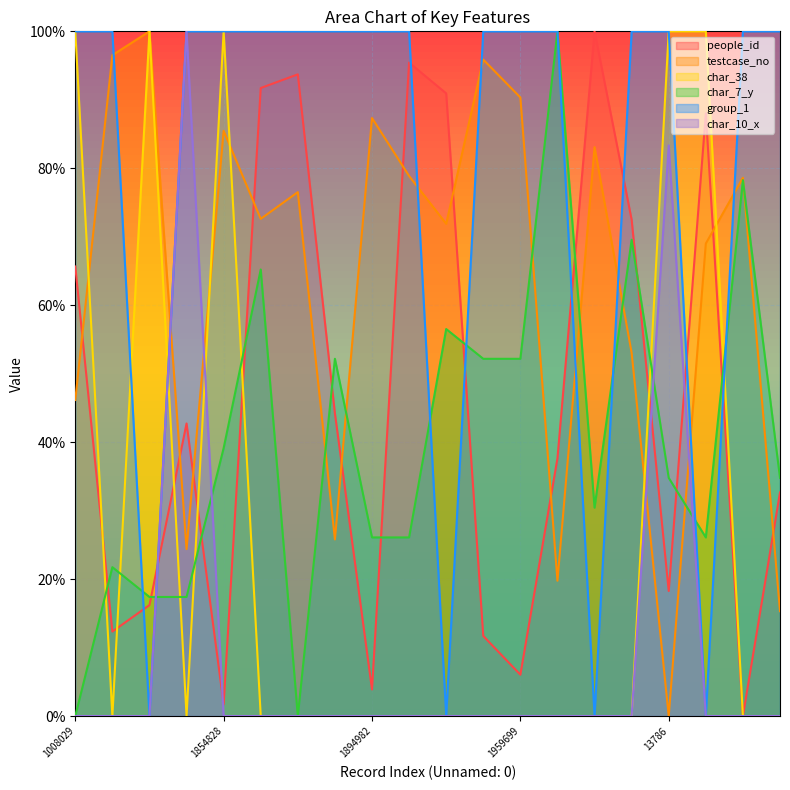

Between which two adjacent categories do people_id and char_38 first intersect?

1008029 and 2092638